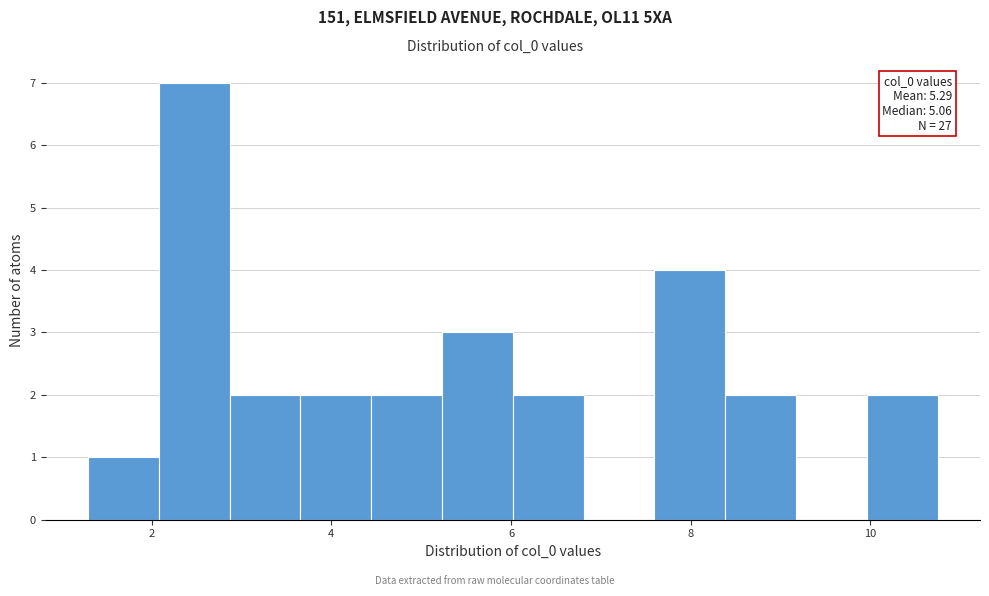

Read against the x-axis, roughly where is the centre of the tallest bar?

2.4